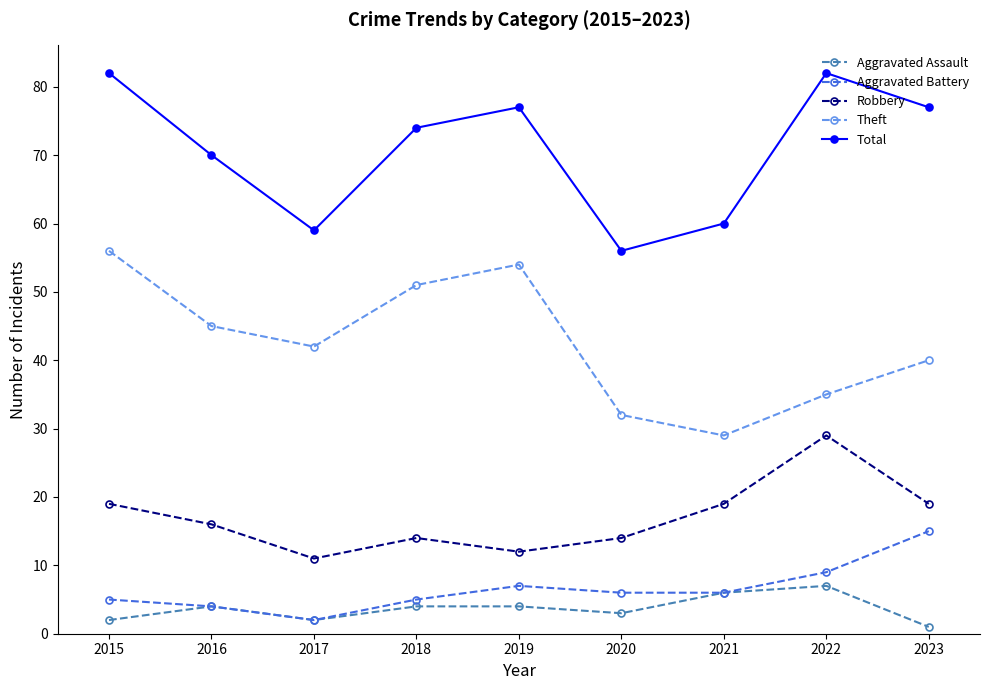

What is the spread (max minus min) of values at 2018?

70